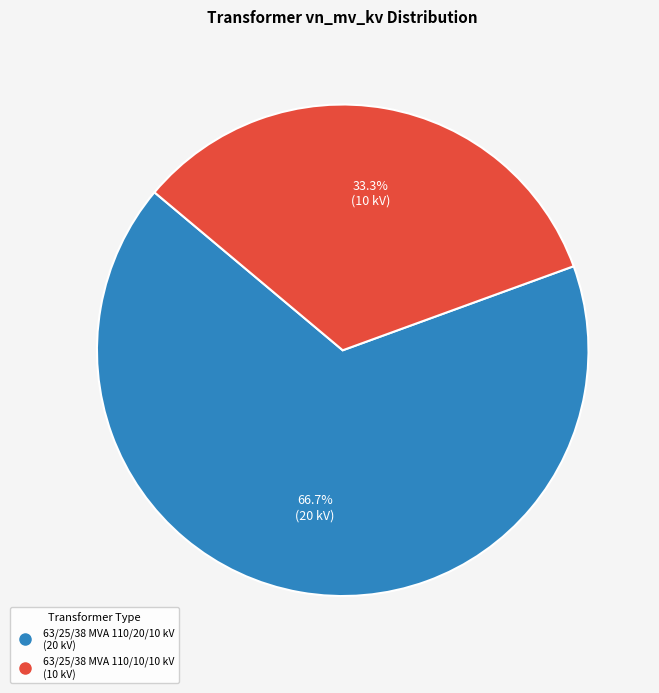

Is it true that 63/25/38 MVA 110/20/10 kV is 74% of the pie?

False